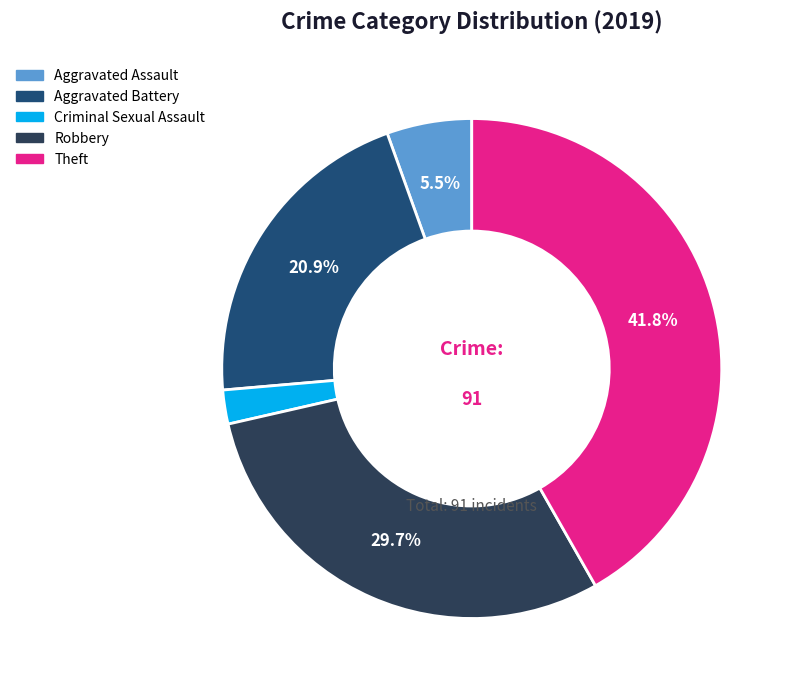

To the nearest percent, what is the difference between the Theft and Aggravated Assault slice percentages?

36%